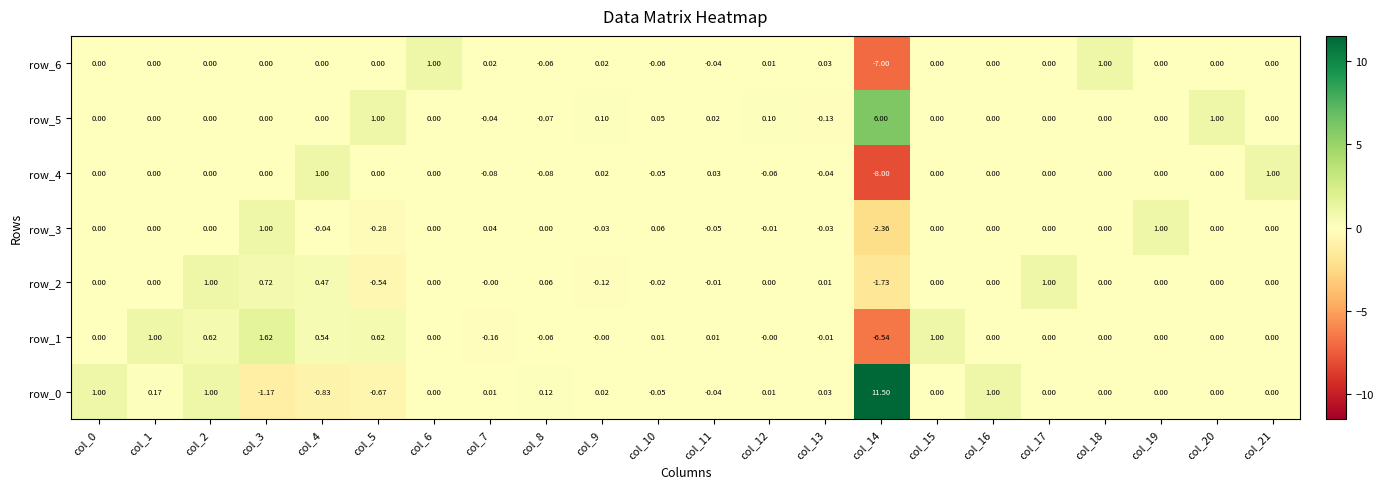

How many data points in row_5 are less than 0?

3